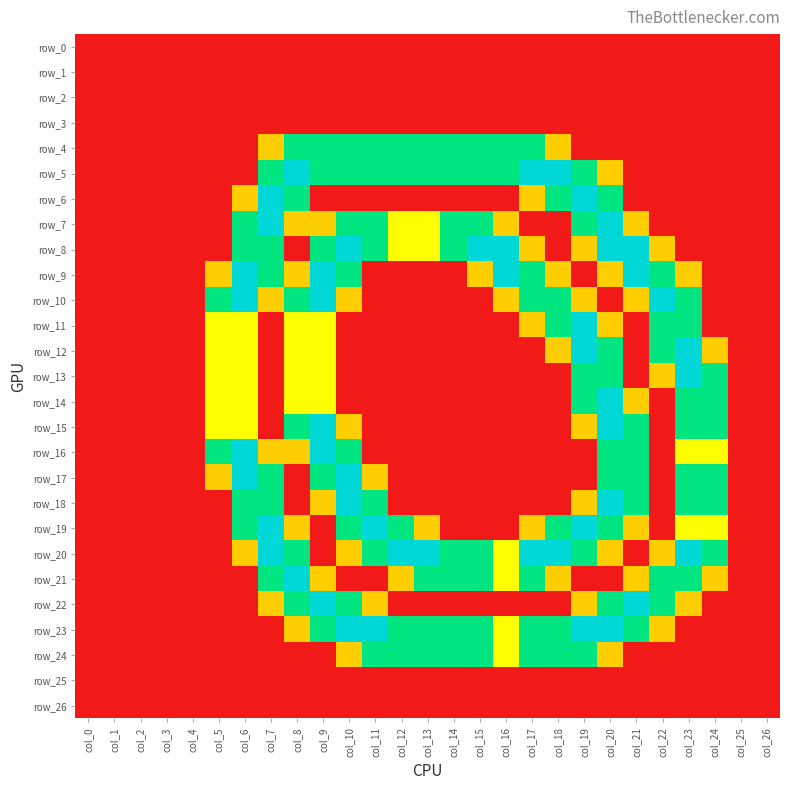

Which category has the lowest value in the row_0 series?

col_0